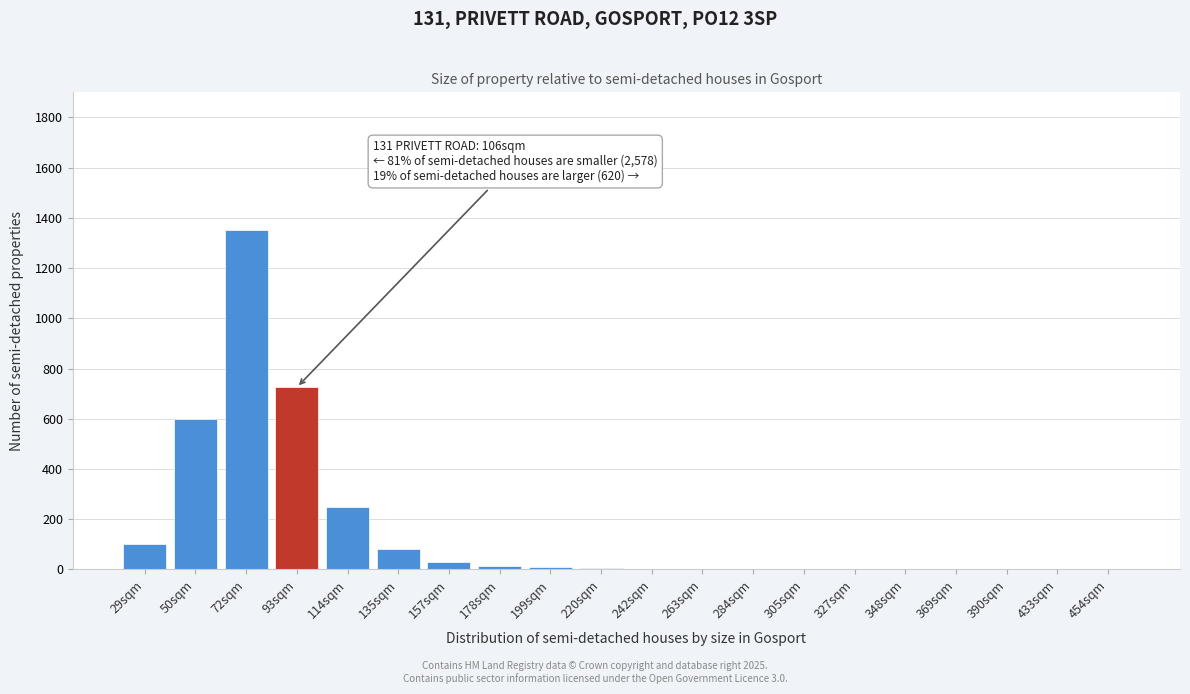

What is the sum of all values?

3176